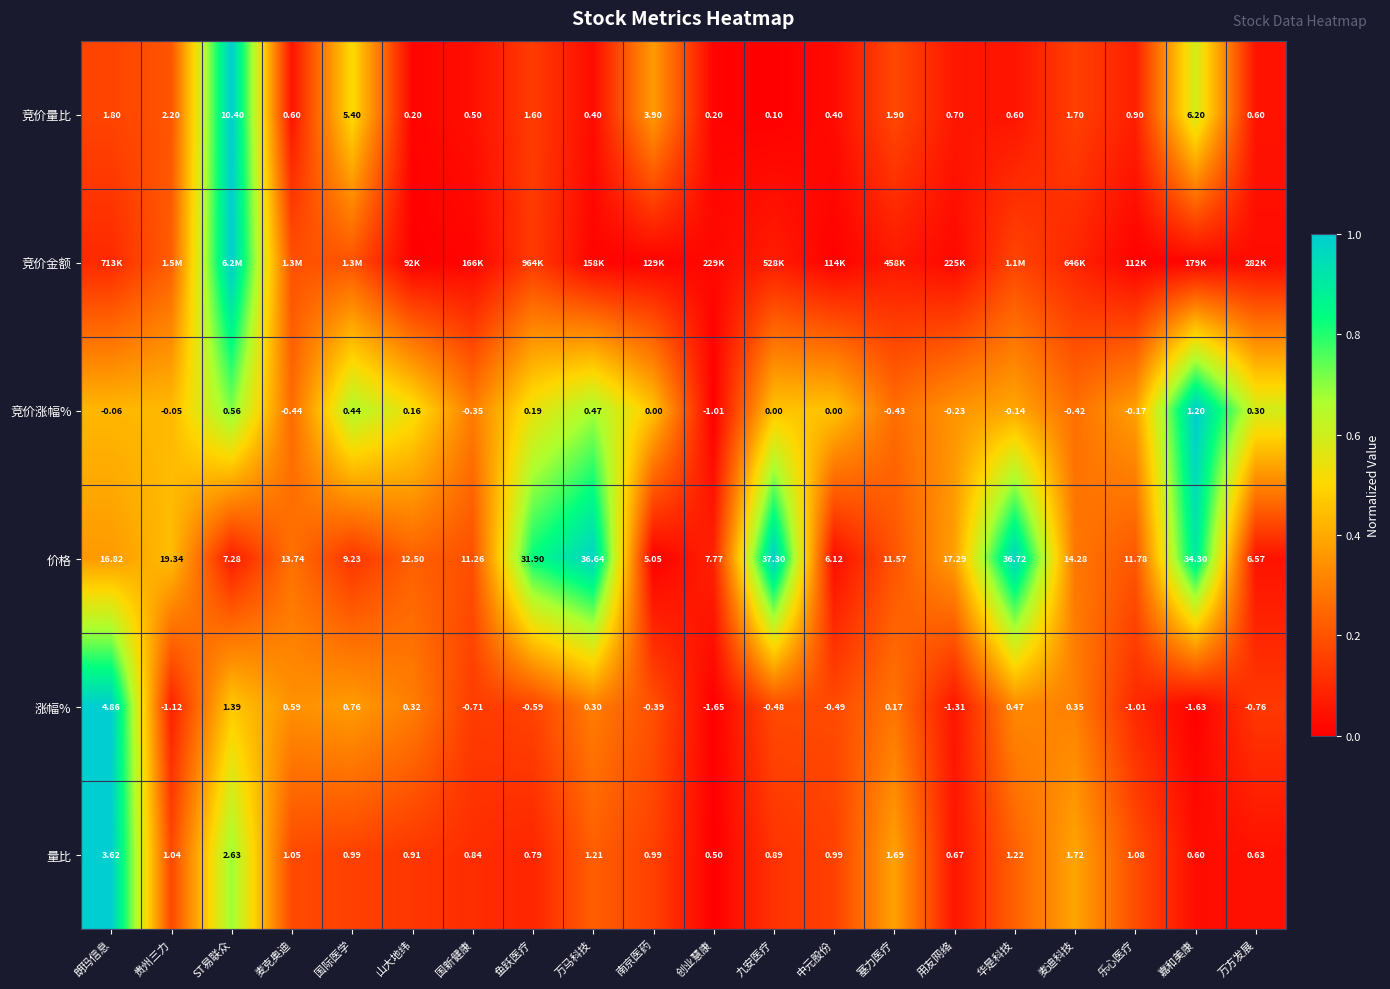

Is the value of 量比 at 鱼跃医疗 greater than the value of 涨幅% at 华是科技?

Yes